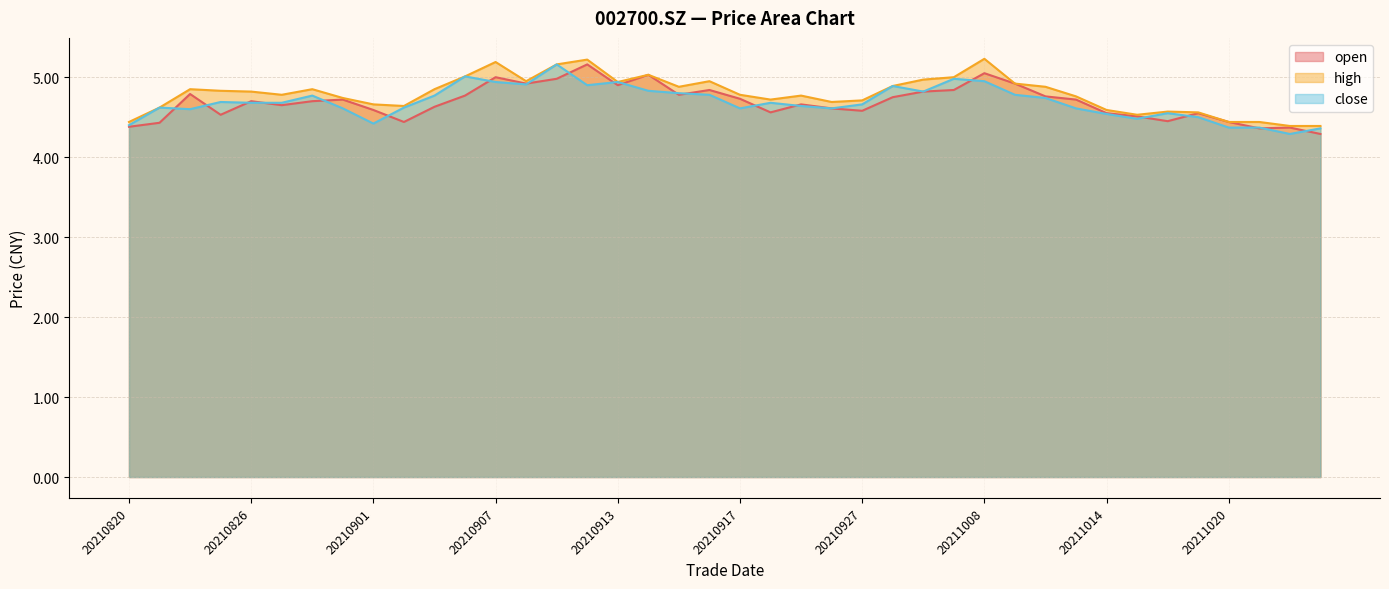

The value of high at 20210907 is 3.4. True or false?

False